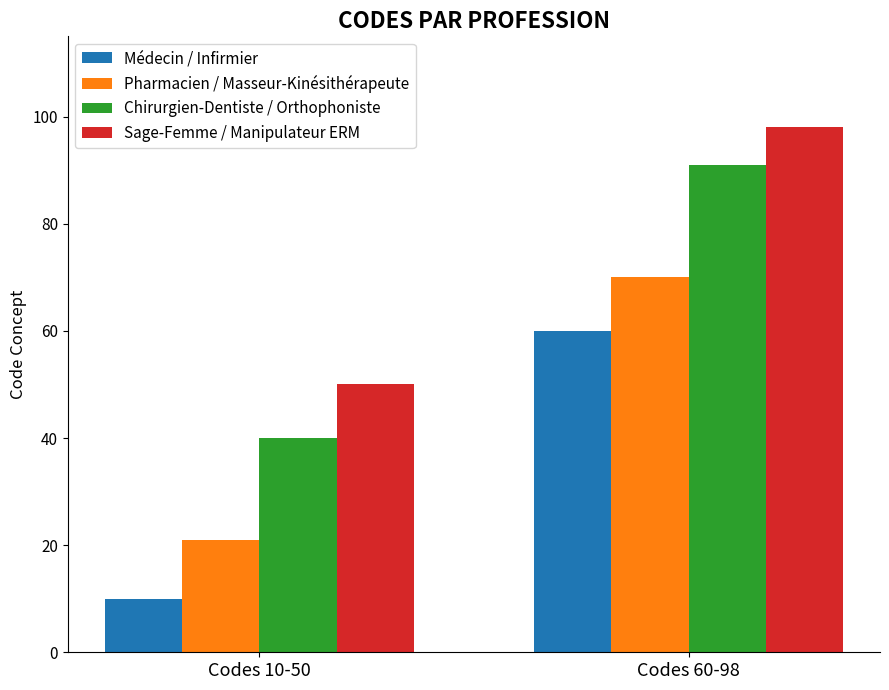

List the labels in order of Médecin / Infirmier value, smallest first.

Codes 10-50, Codes 60-98